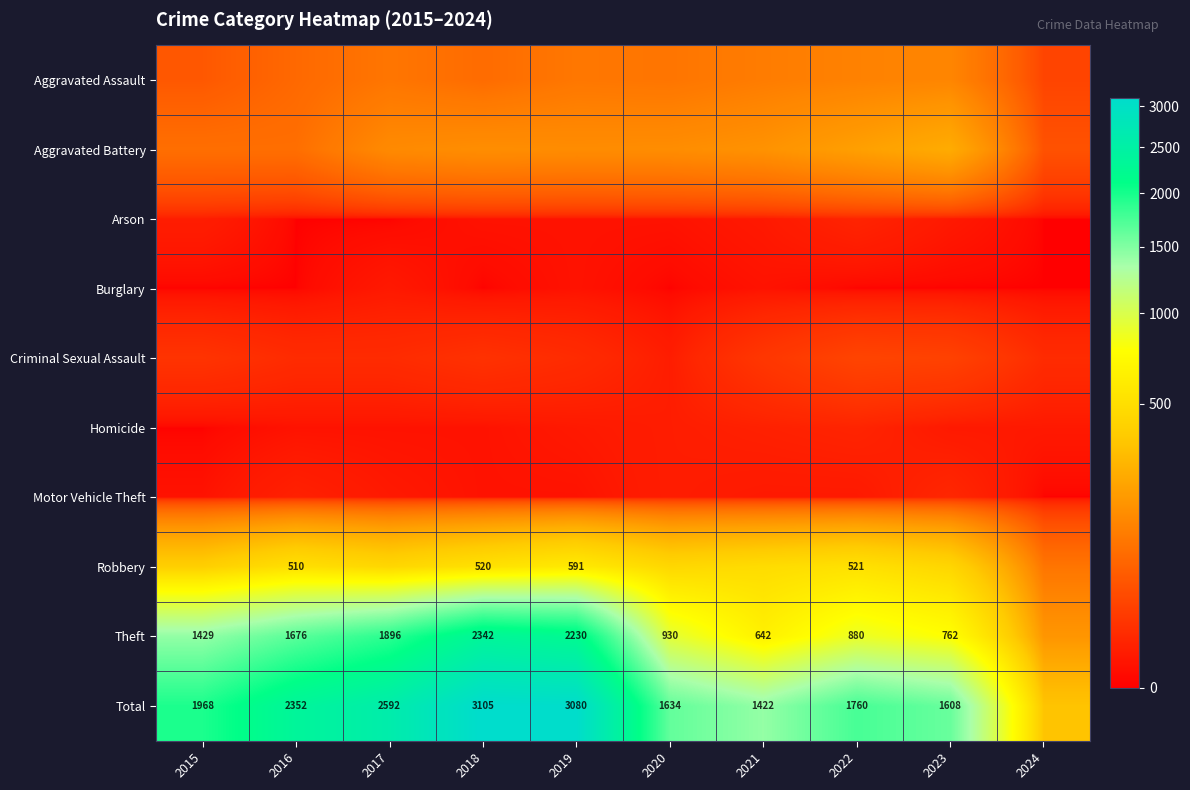

The Theft series shows 1537 at 2022. True or false?

False